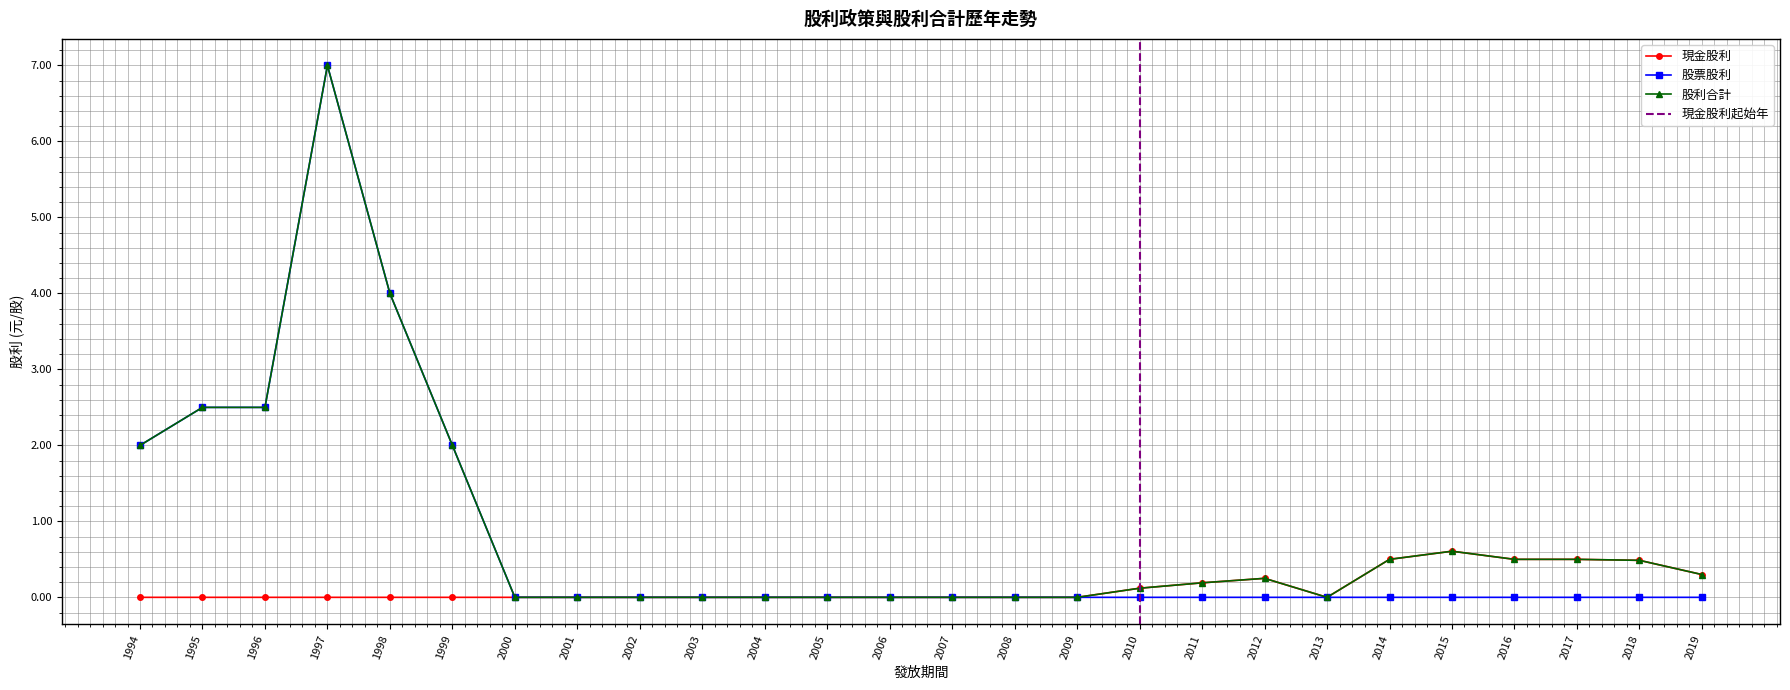

True or false: 現金股利 has a value of 0.3 at 1994.

False